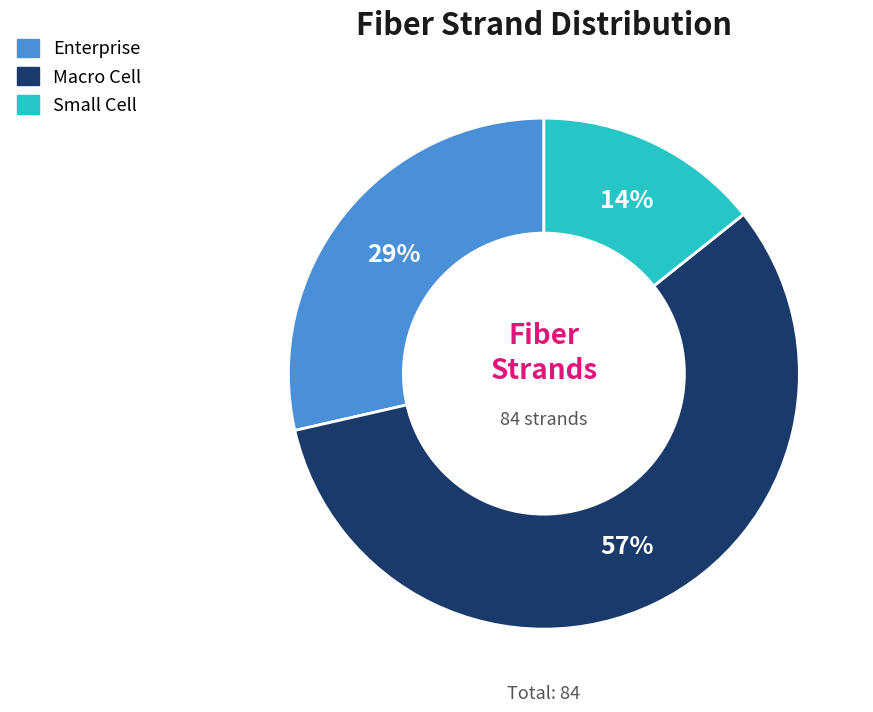

What is the majority slice?

Macro Cell